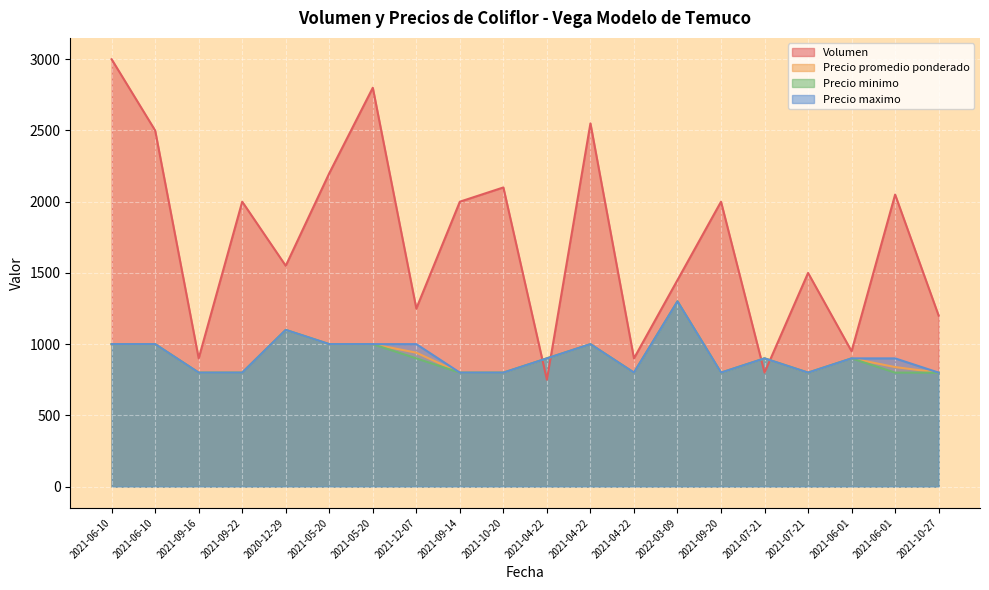

Rank the categories by Precio promedio ponderado value from lowest to highest.

2021-09-16, 2021-09-22, 2021-09-14, 2021-10-20, 2021-04-22, 2021-09-20, 2021-07-21, 2021-10-27, 2021-06-01, 2021-04-22, 2021-07-21, 2021-06-01, 2021-12-07, 2021-06-10, 2021-06-10, 2021-05-20, 2021-05-20, 2021-04-22, 2020-12-29, 2022-03-09